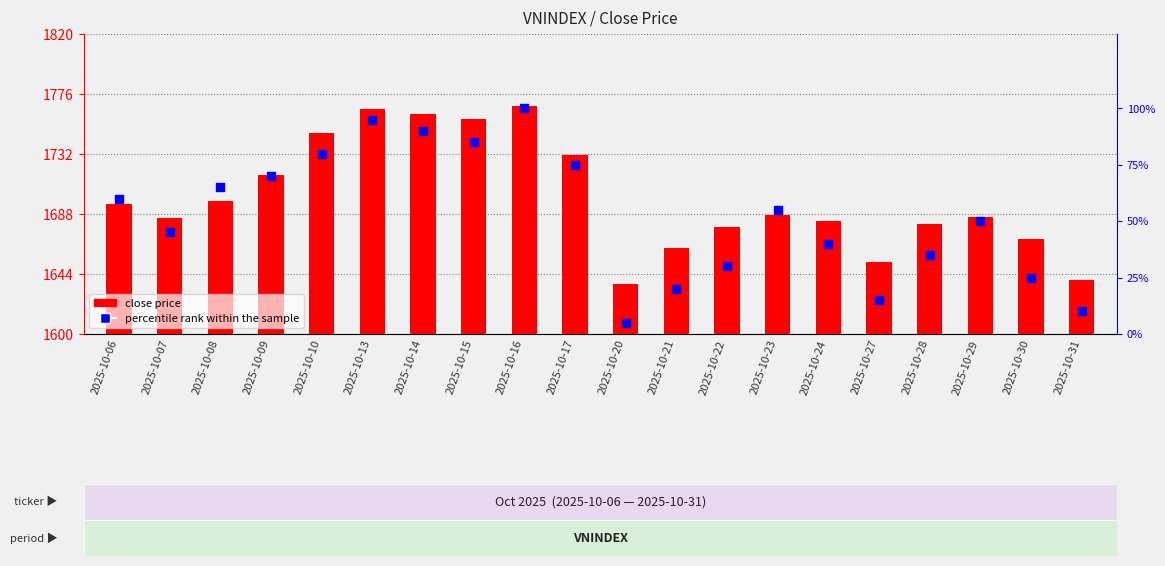

Which series has the largest total across all categories?

close price